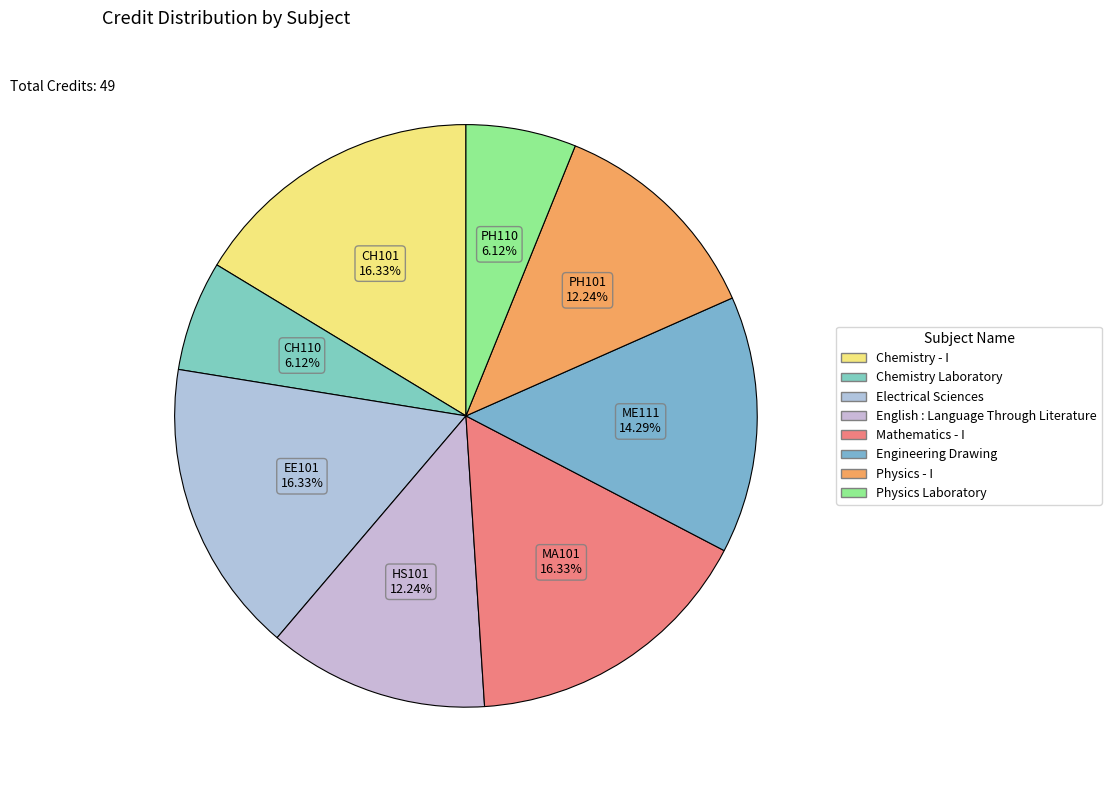

What percentage is NOT represented by Chemistry - I?

83.7%